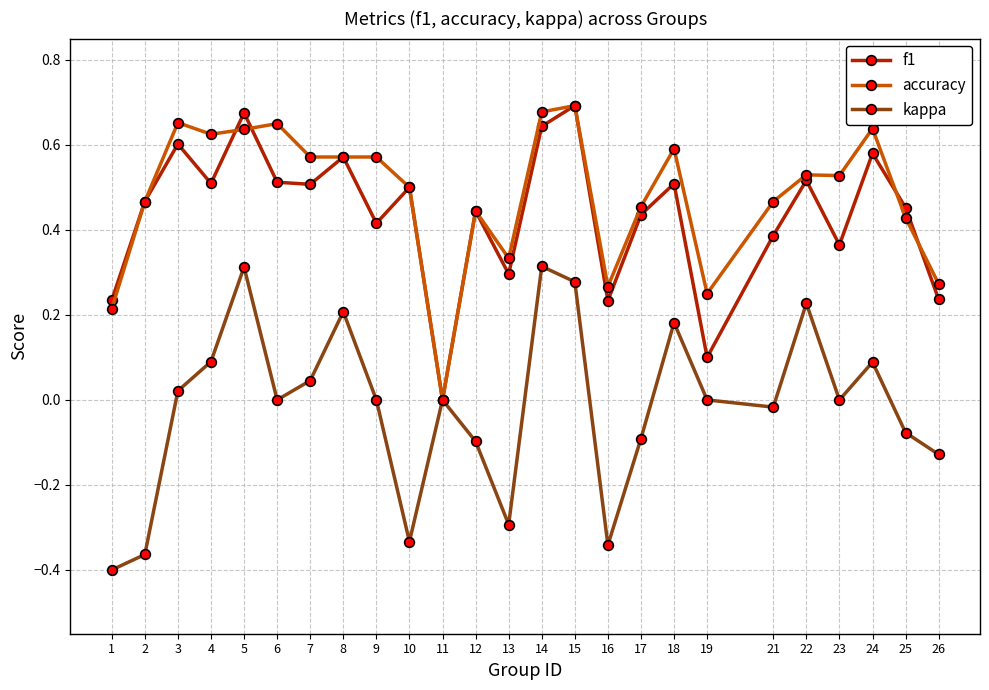

What is the total value across all series at 5?

1.6